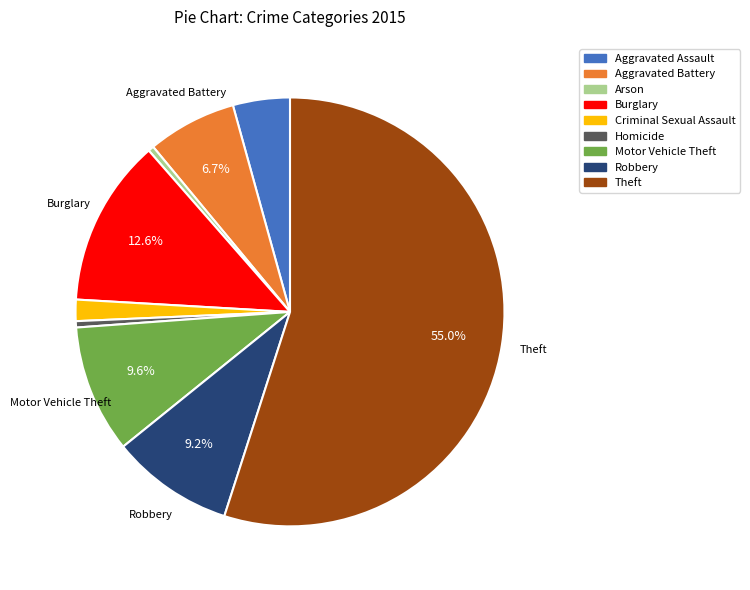

To the nearest percent, what percentage of the pie is Aggravated Assault?

4%